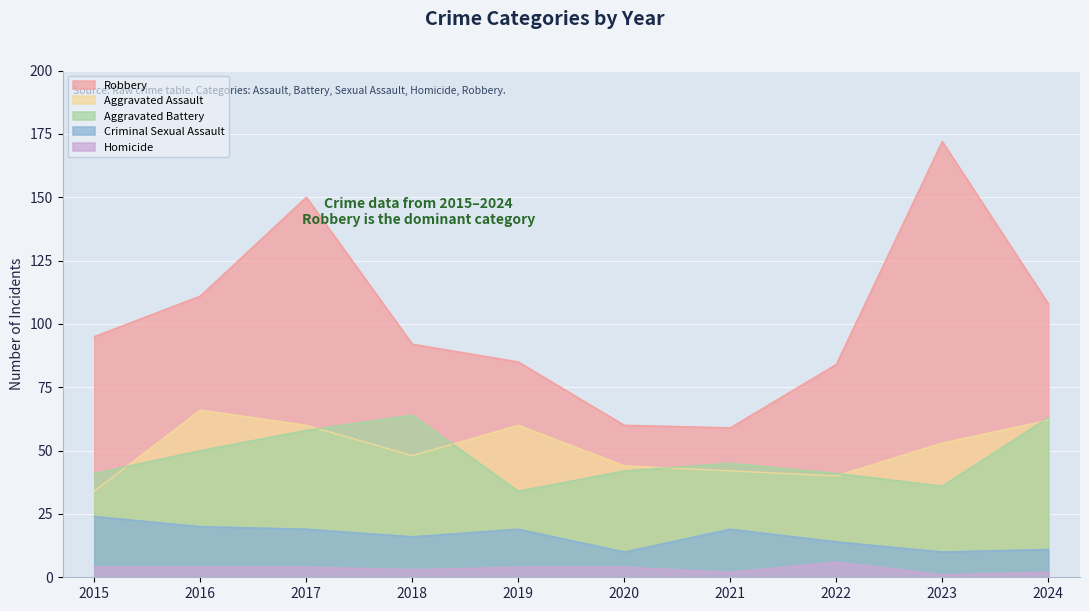

What is the difference between the highest and lowest values at 2019?

81